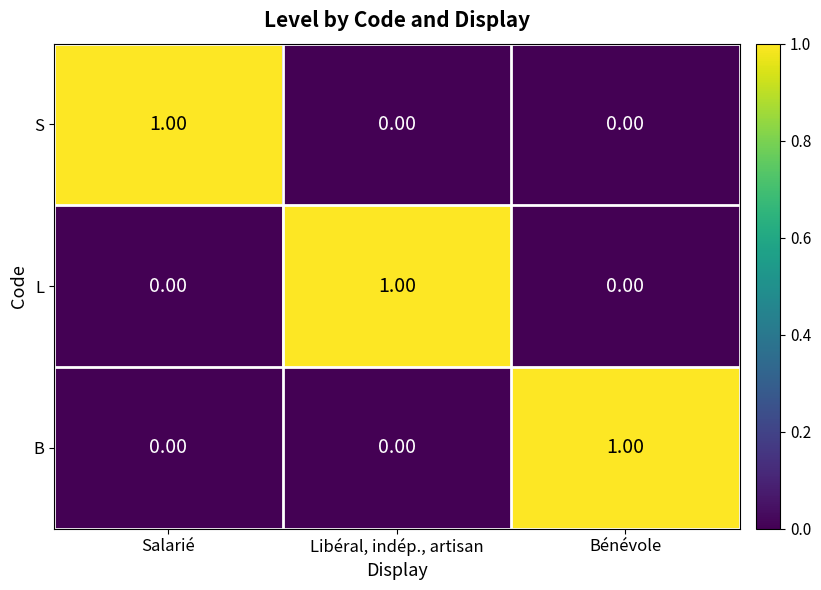

Which category has the highest value in the S series?

Salarié